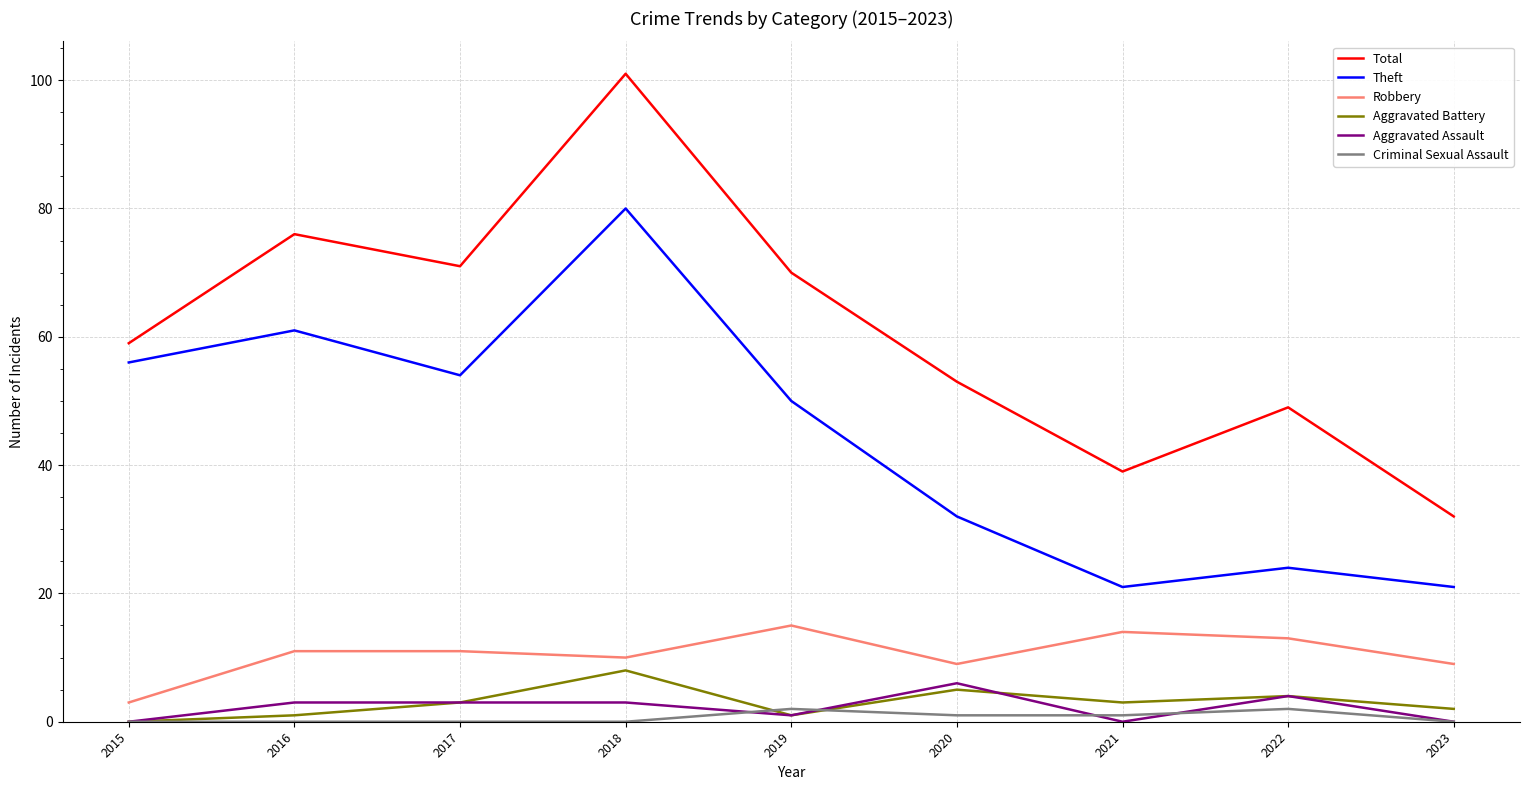

What is the maximum value shown in the chart?

101